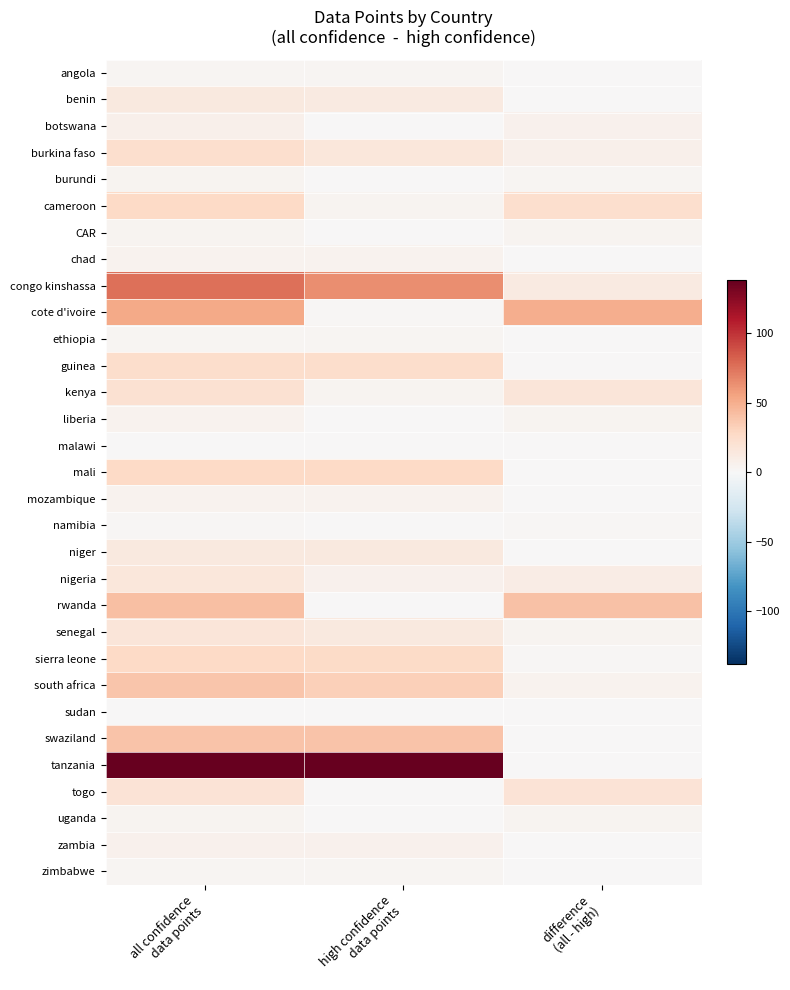

Which label corresponds to the smallest value in the chart?

difference
(all - high)